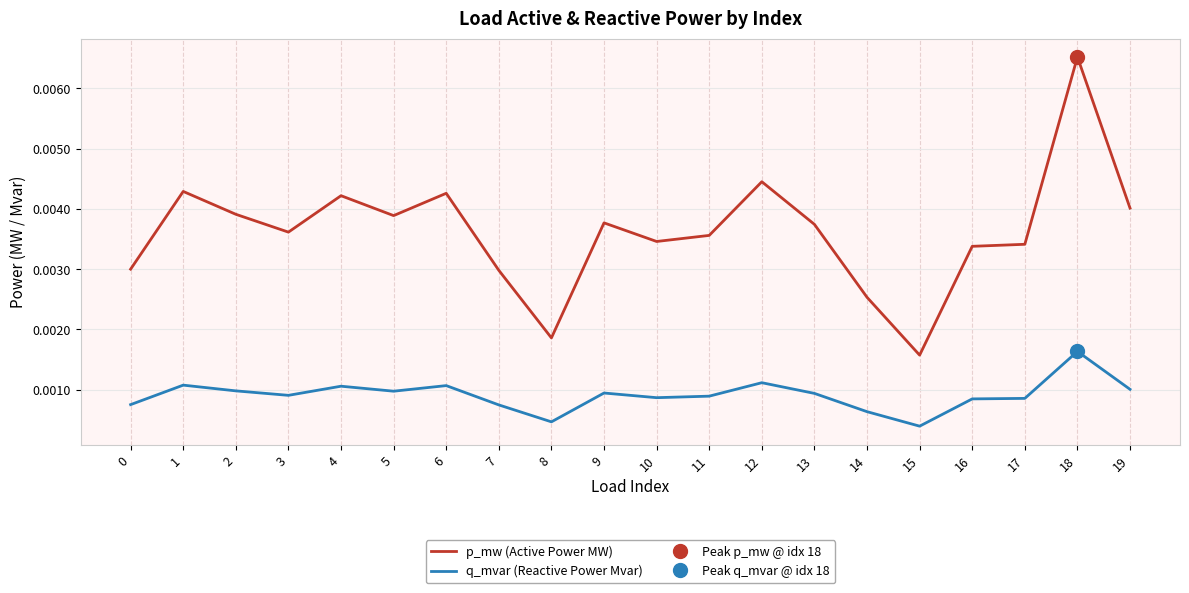

Is it true that q_mvar (Reactive Power Mvar) equals 0.0 at 13?

False